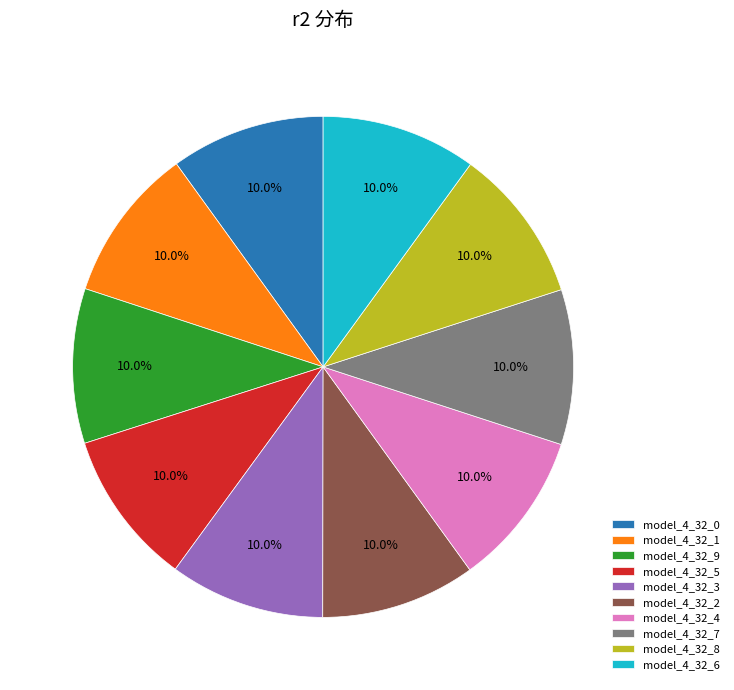

Do model_4_32_1 and model_4_32_5 together represent more than half of the pie?

No